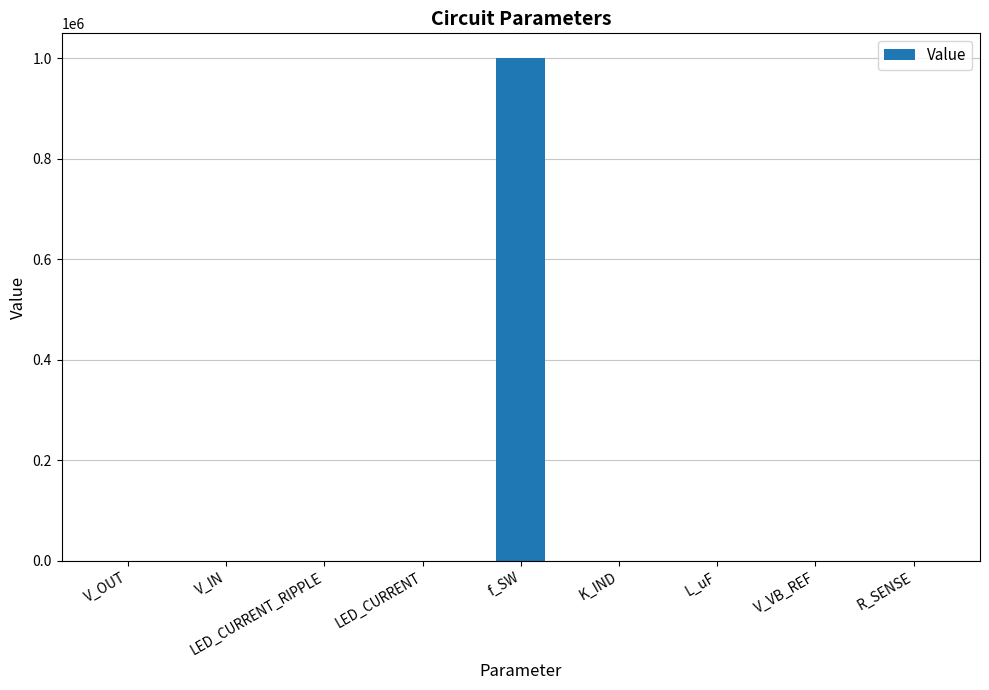

What is the sum of the values at L_uF and R_SENSE?

10.9